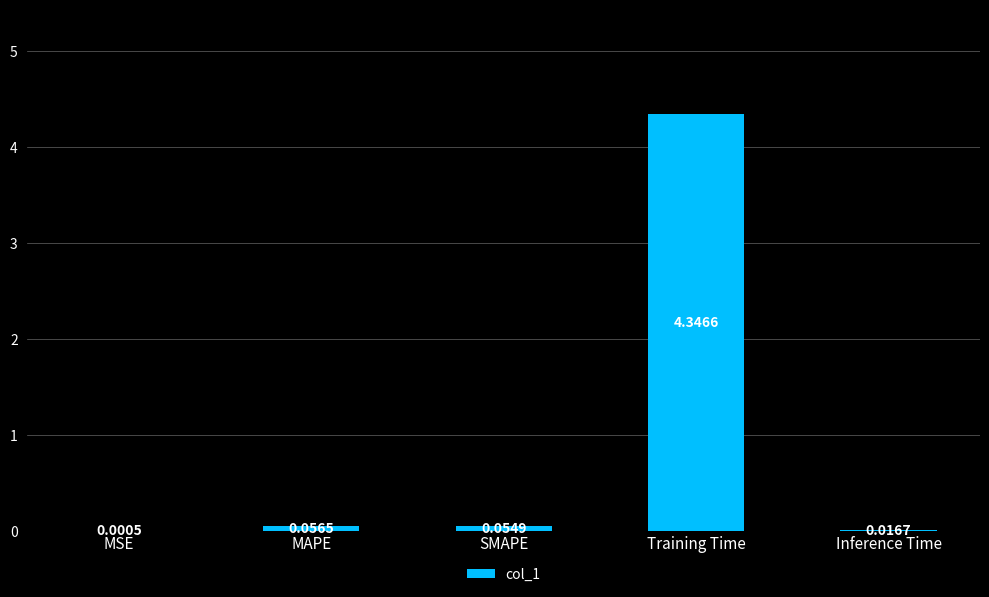

What is the sum of all values?

4.5